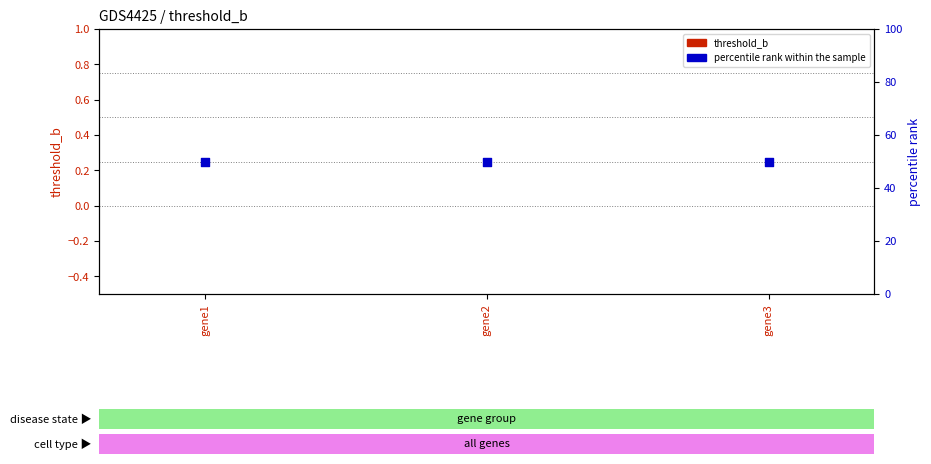

Which series reaches the maximum Y coordinate?

percentile rank within the sample